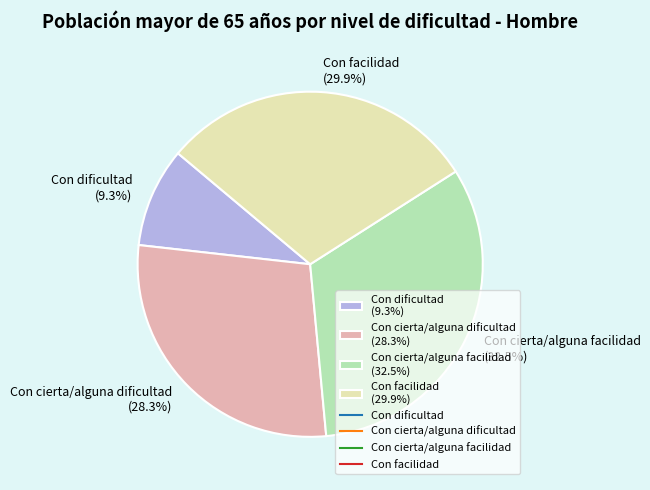

Rank the categories by value from lowest to highest.

Con dificultad, Con cierta/alguna dificultad, Con facilidad, Con cierta/alguna facilidad